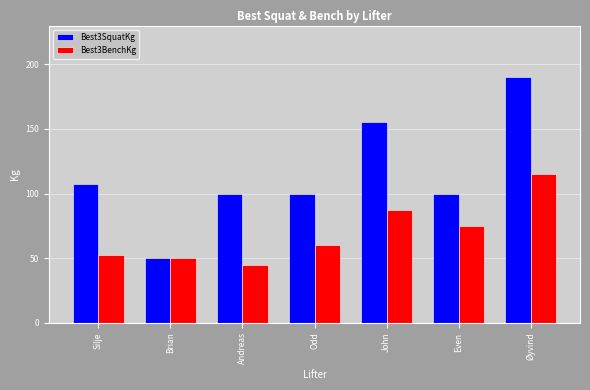

How many bars are there in total?

14